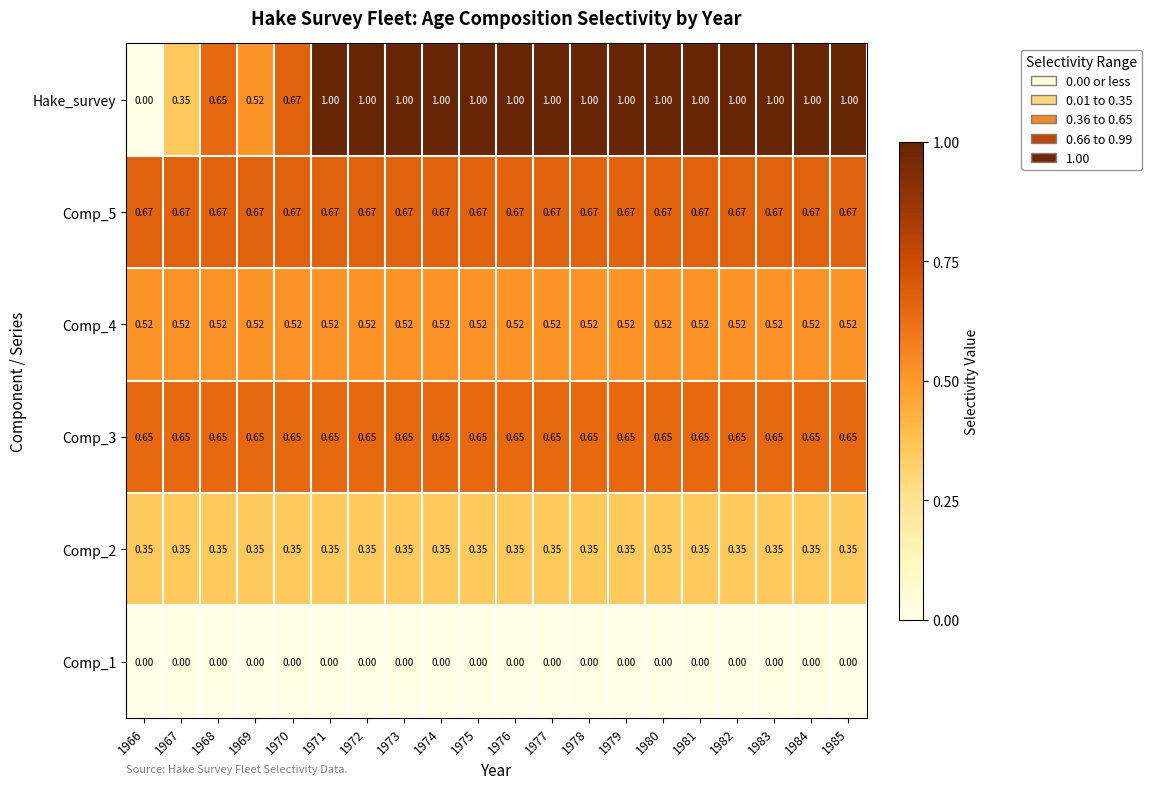

Which series has the largest range (max minus min)?

Hake_survey